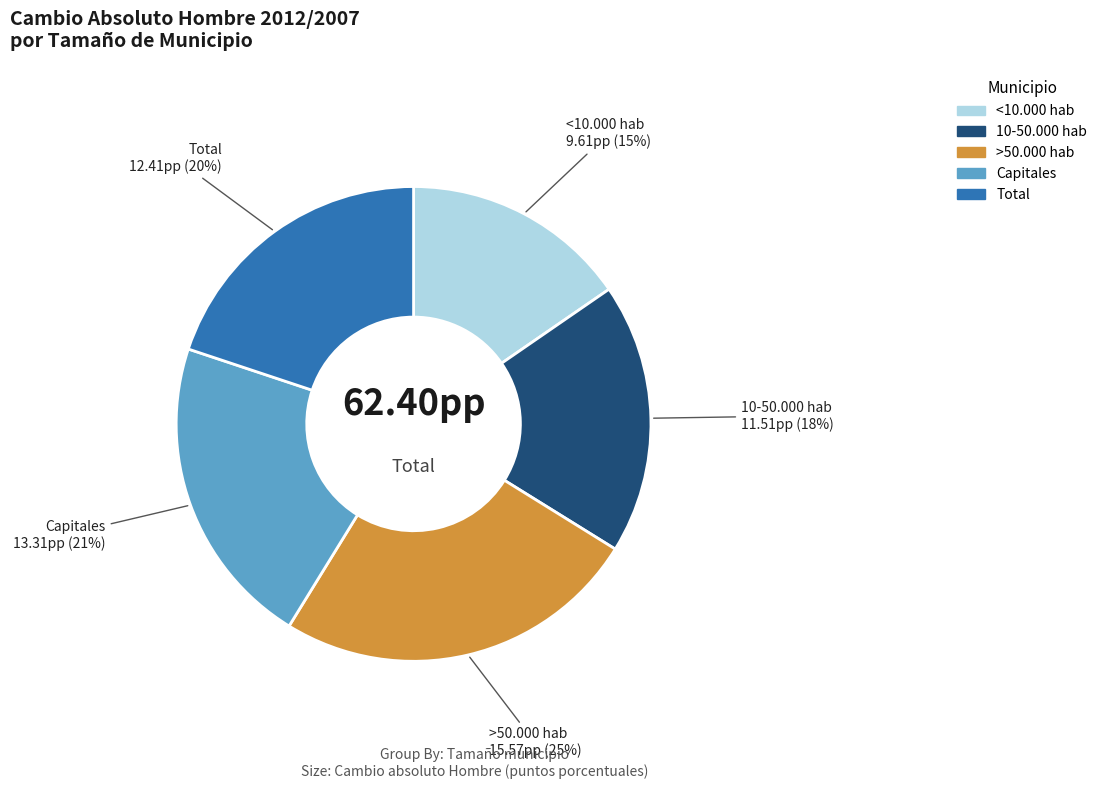

Is there a majority slice in this chart?

No